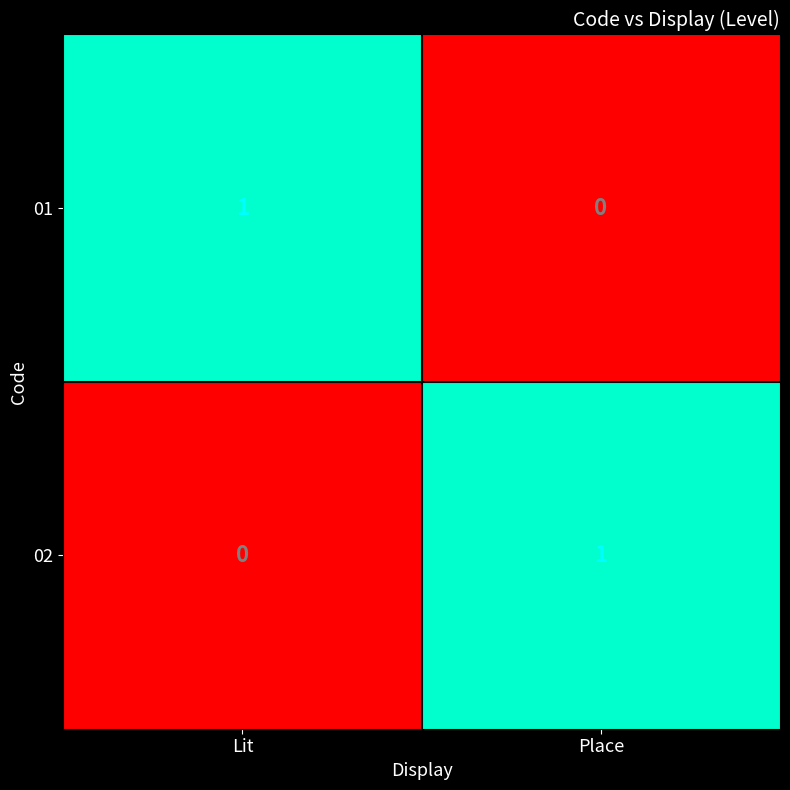

At how many categories does at least one series exceed 0?

2